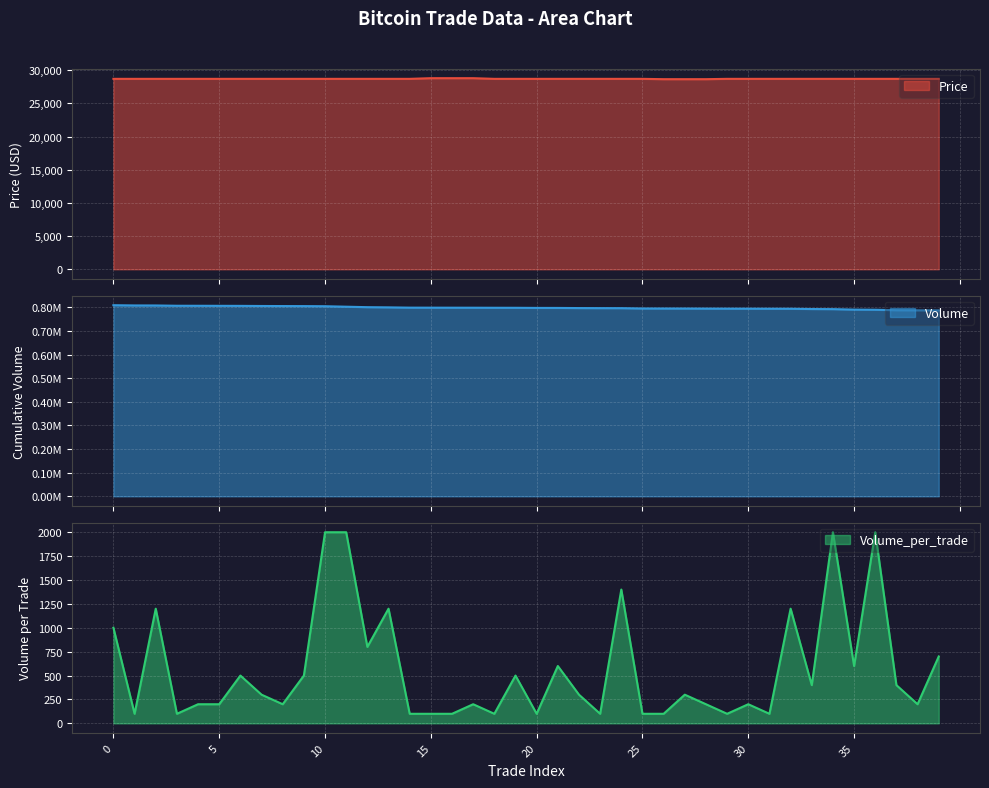

True or false: Volume has more than 1 interior local peaks.

False